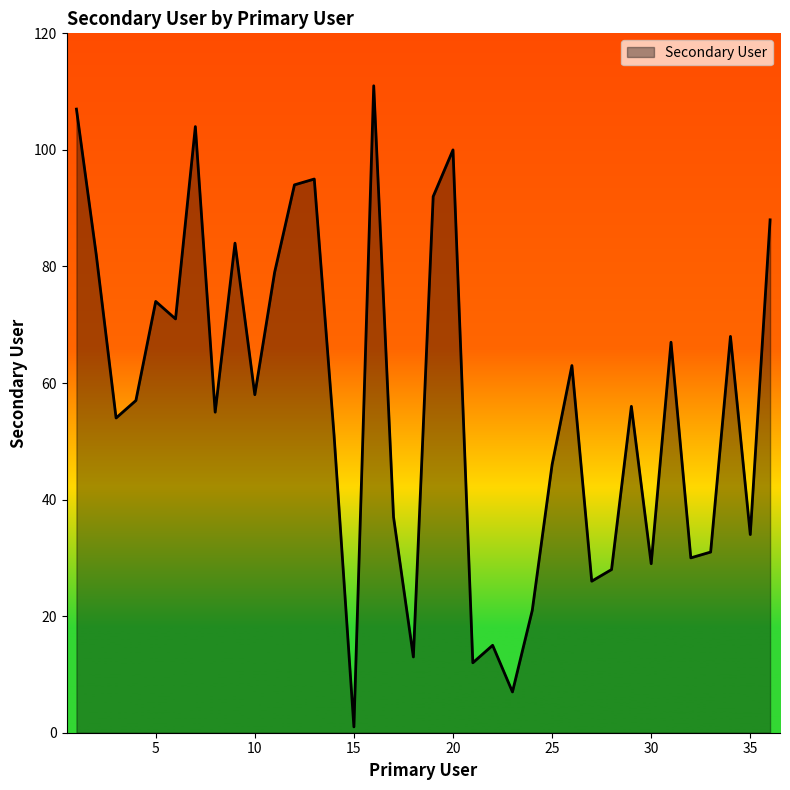

Reading right to left, list all the values displayed in this chart.

88	34	68	31	30	67	29	56	28	26	63	46	21	7	15	12	100	92	13	37	111	1	51	95	94	79	58	84	55	104	71	74	57	54	82	107